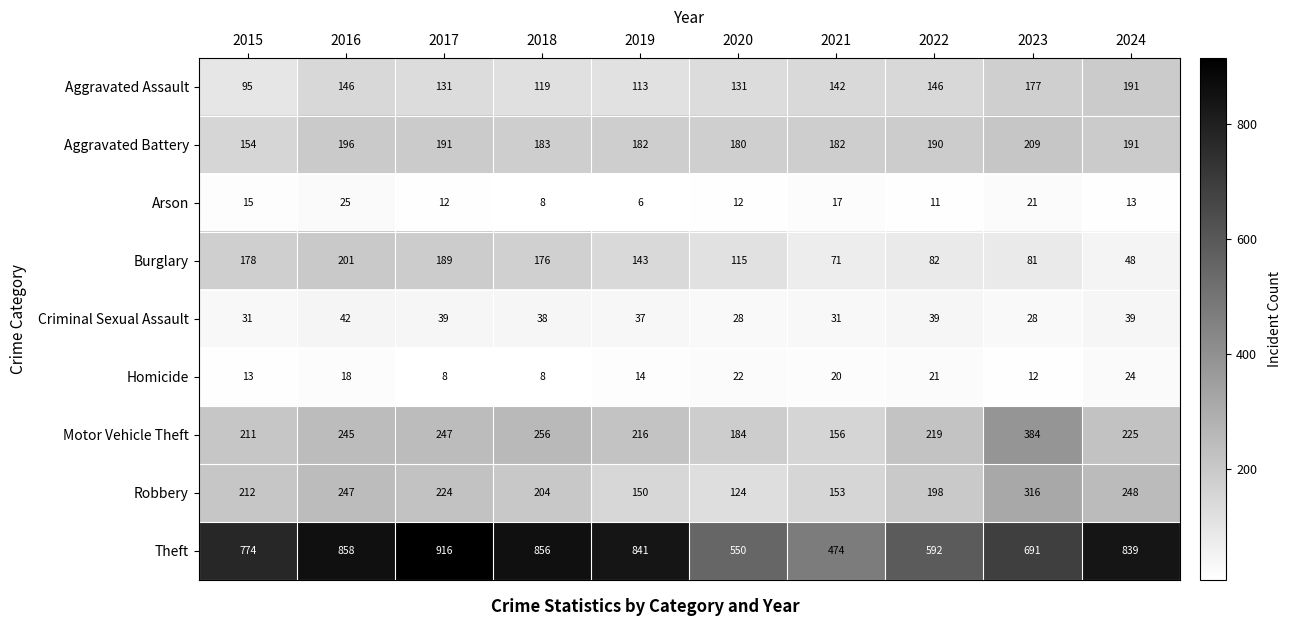

Where is Criminal Sexual Assault nearest to the value 35?

2019